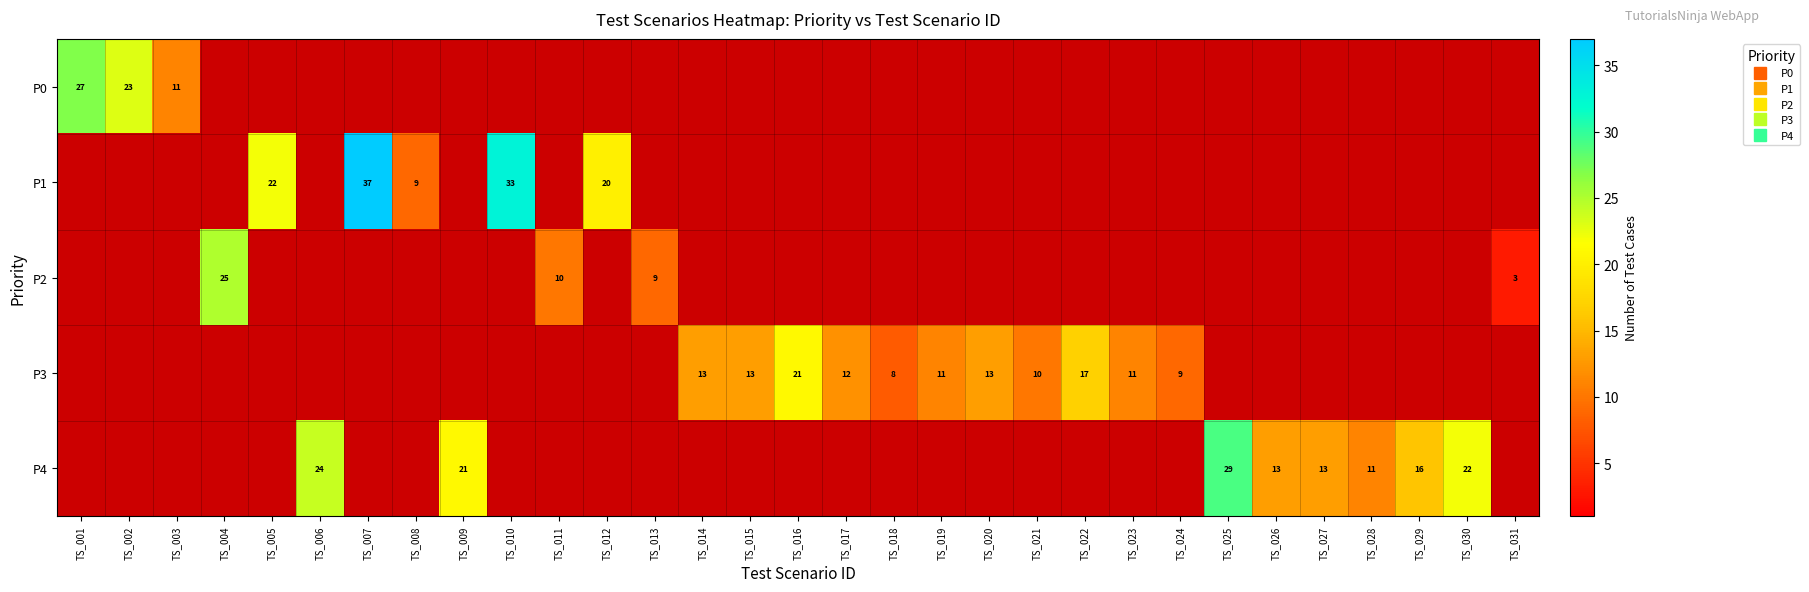

What is the difference between the maximum and second lowest values in the P3 series?

21